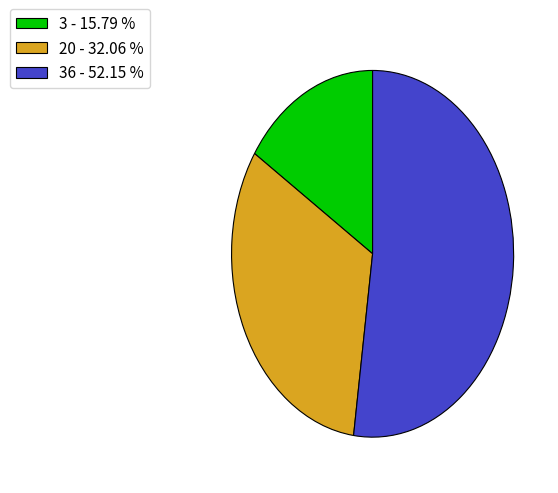

Between 36 - 52.15 % and 3 - 15.79 %, which is larger?

36 - 52.15 %